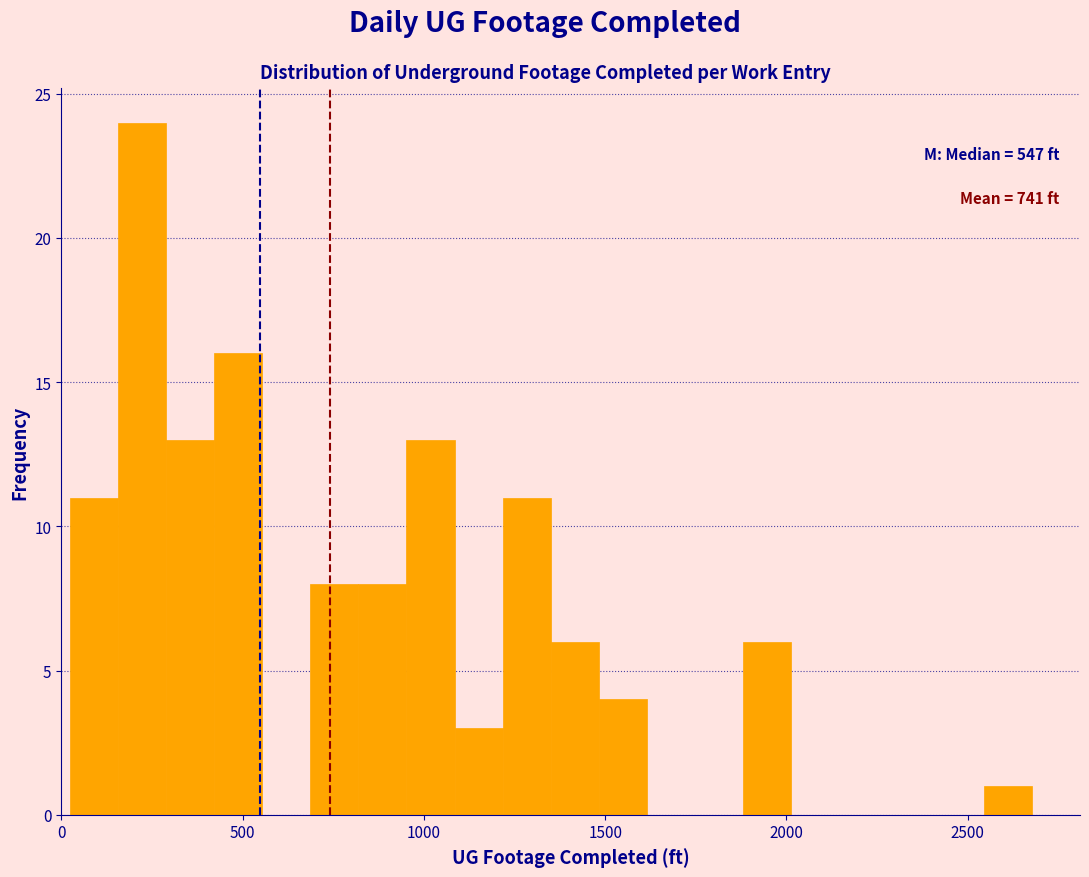

Read against the x-axis, roughly where is the centre of the tallest bar?

200